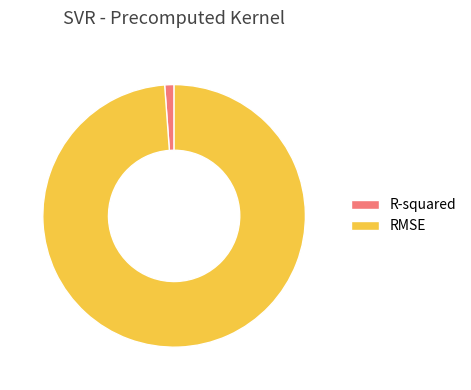

Is the sum of R-squared and RMSE greater than half?

Yes